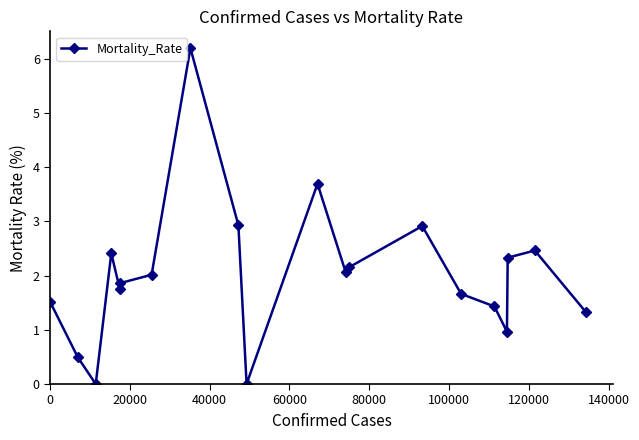

Reading left to right, what are all the values shown in this chart?

1.5	0.5	0.0	2.4	1.7	1.9	2.0	6.2	2.9	0.0	3.7	2.1	2.1	2.9	1.7	1.4	1.0	2.3	2.5	1.3